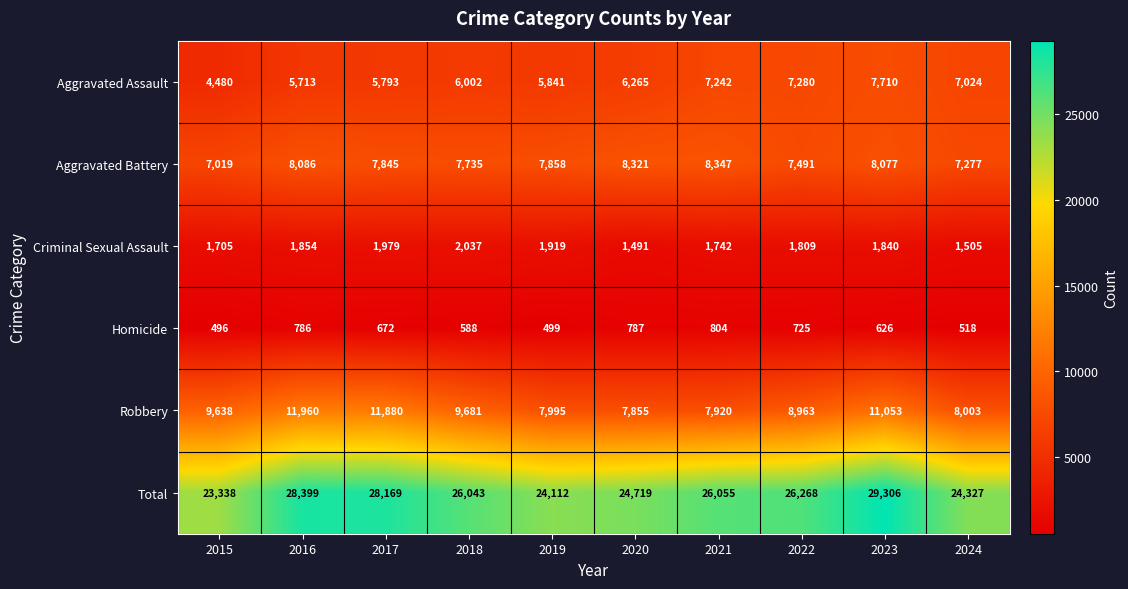

What is the sum of the Aggravated Assault values at 2016 and 2020?

11978